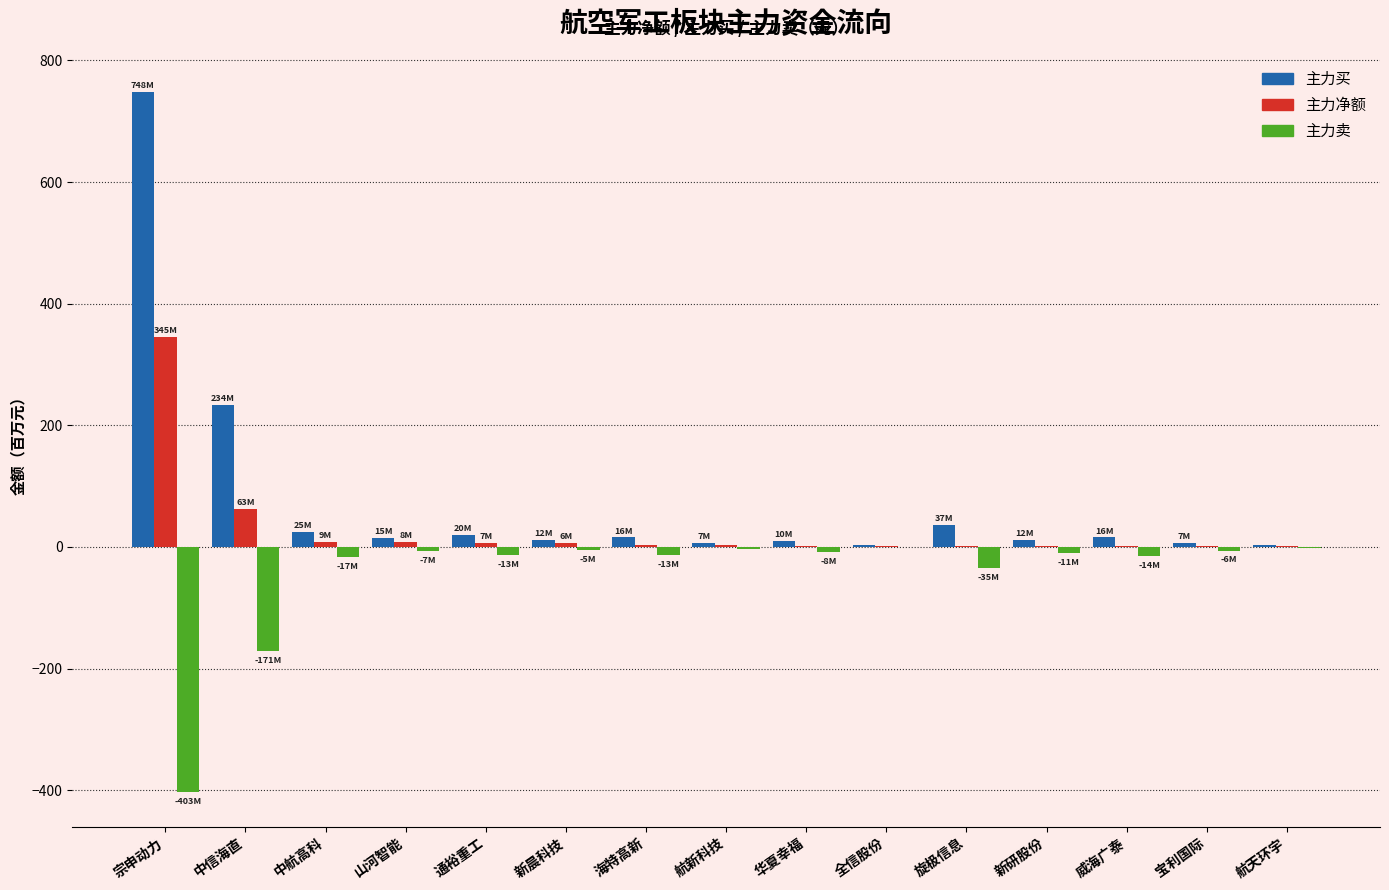

How many groups of bars are there?

15